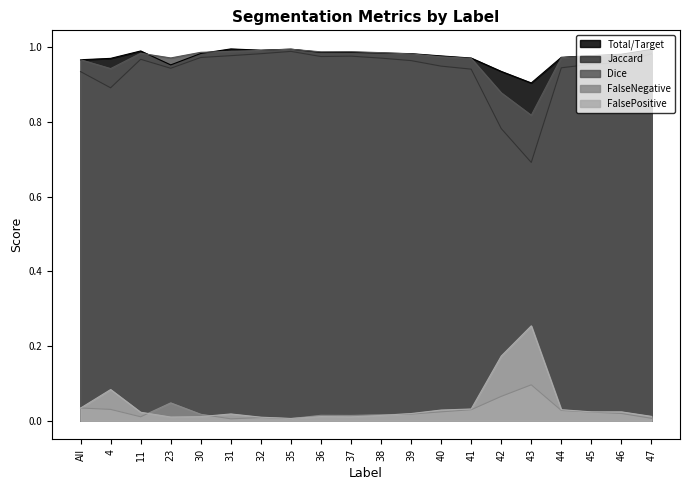

Which label corresponds to the largest value in the chart?

31